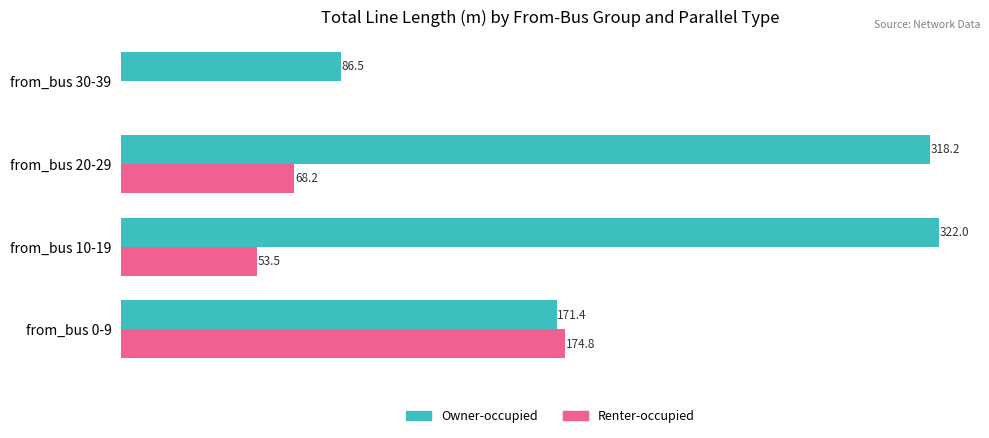

Which label corresponds to the largest value in the chart?

from_bus 10-19